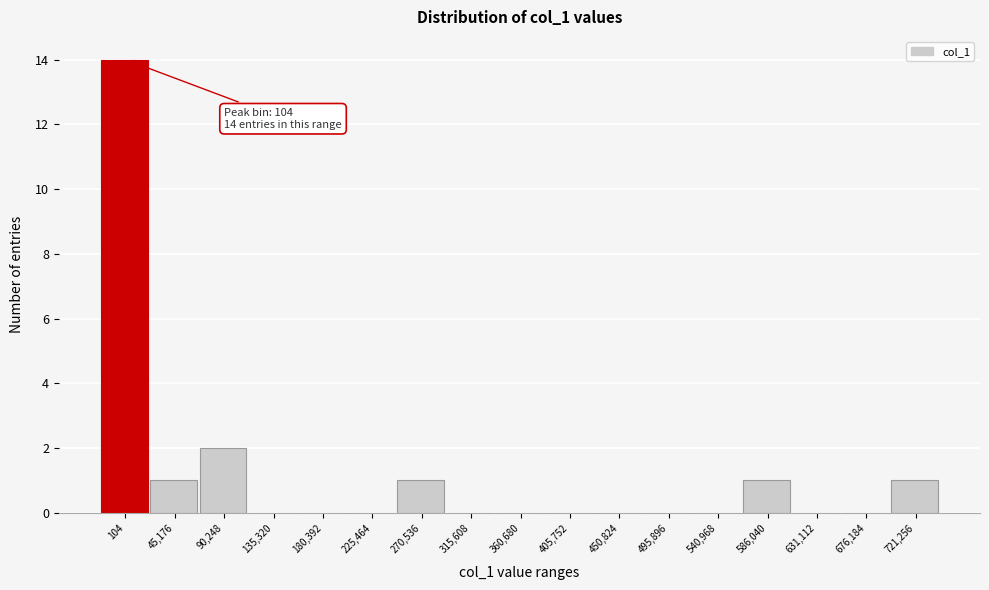

Reading left to right, extract all data points from this chart.

104=14	45,176=1	90,248=2	135,320=0	180,392=0	225,464=0	270,536=1	315,608=0	360,680=0	405,752=0	450,824=0	495,896=0	540,968=0	586,040=1	631,112=0	676,184=0	721,256=1